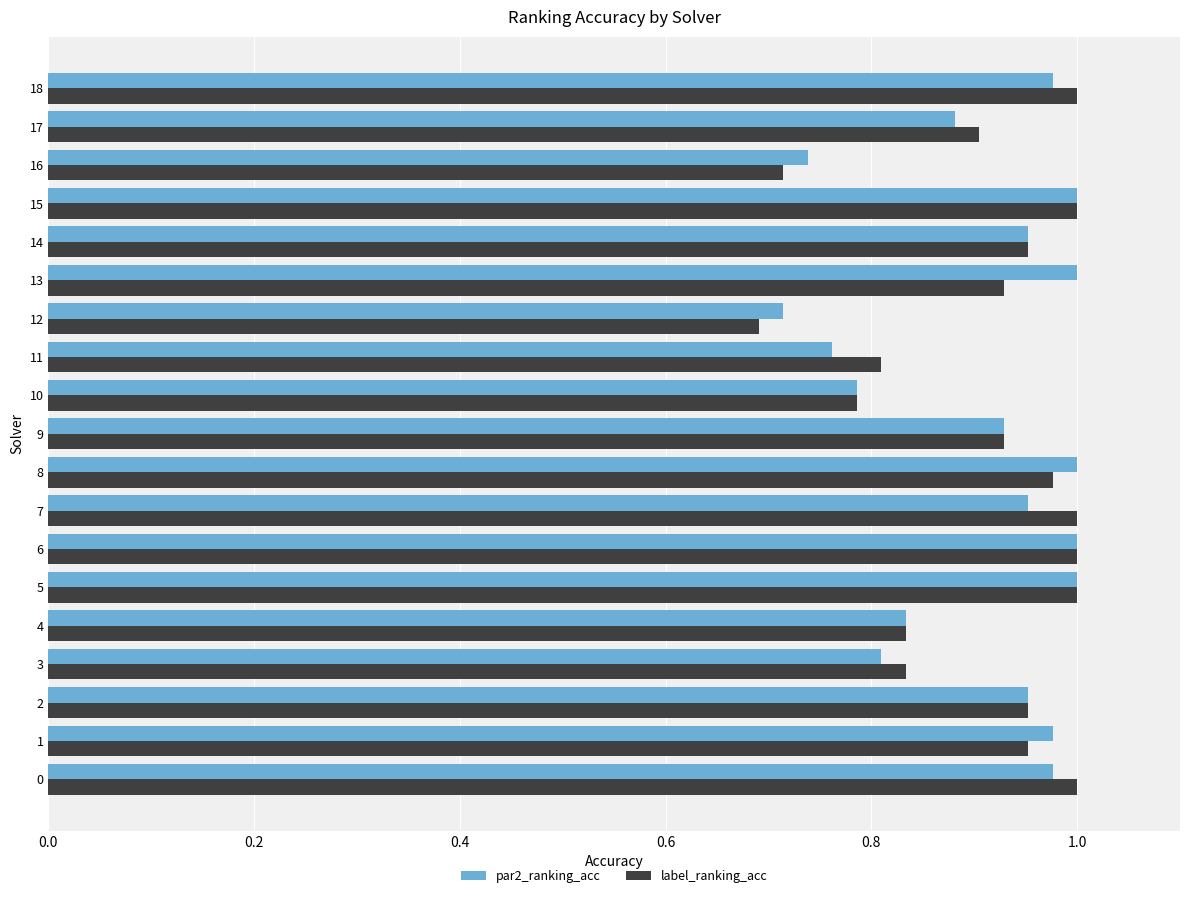

Where is par2_ranking_acc nearest to the value 0?

12